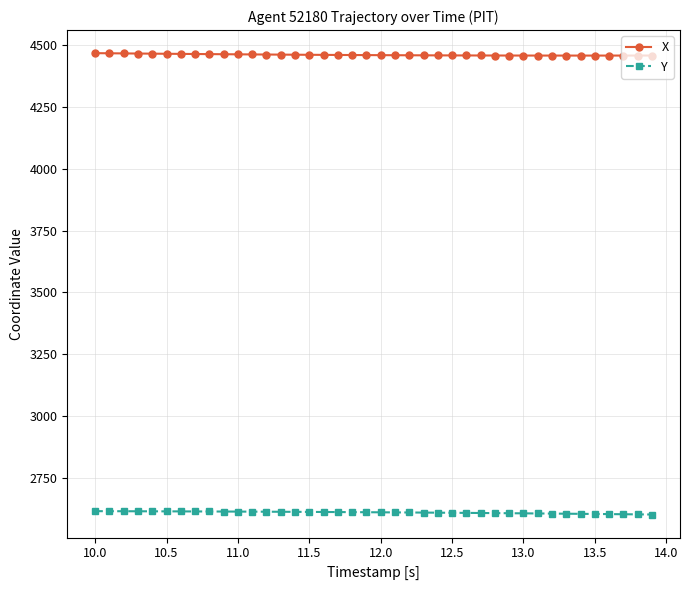

List the series in order of their peak value, highest first.

X, Y